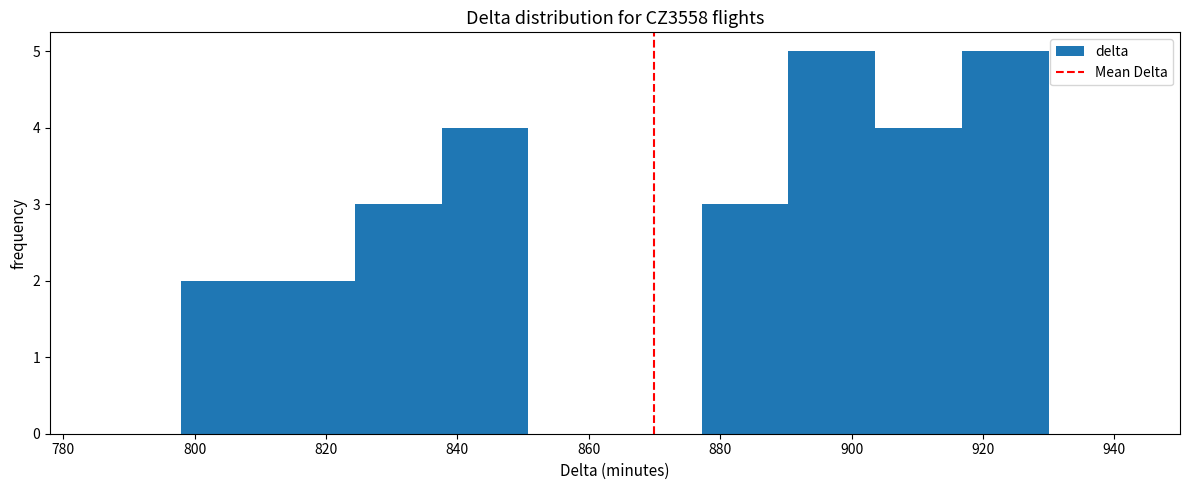

Reading left to right, transcribe this chart: for each bar, give the range it covers on the x-axis and its height. Neither the bar edges nor the heights are printed on the chart, so give them approximately, as read against the axes.

798.0 to 811.2: 2
811.2 to 824.4: 2
824.4 to 837.6: 3
837.6 to 850.8: 4
850.8 to 864.0: 0
864.0 to 877.2: 0
877.2 to 890.4: 3
890.4 to 903.6: 5
903.6 to 916.8: 4
916.8 to 930.0: 5